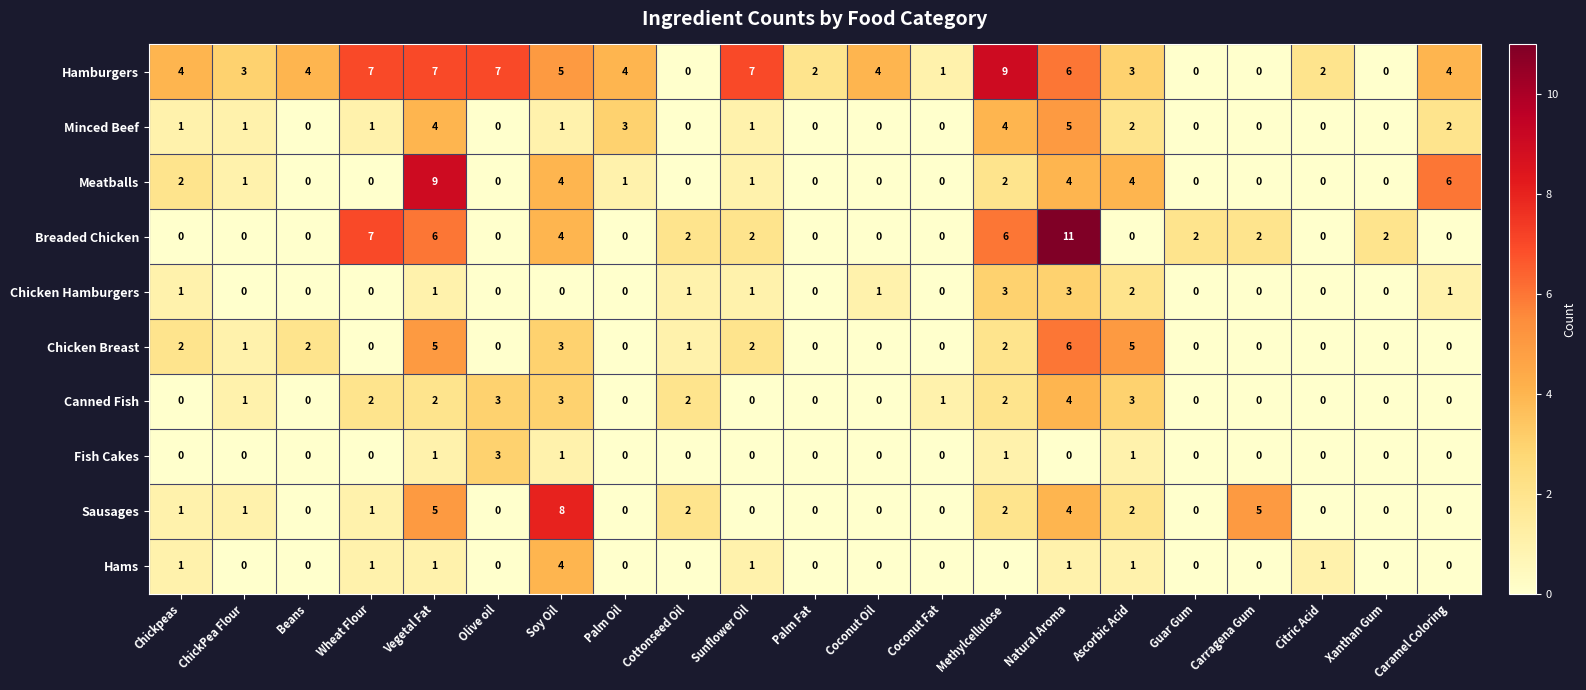

Is it true that Chicken Hamburgers equals 2 at Olive oil?

False